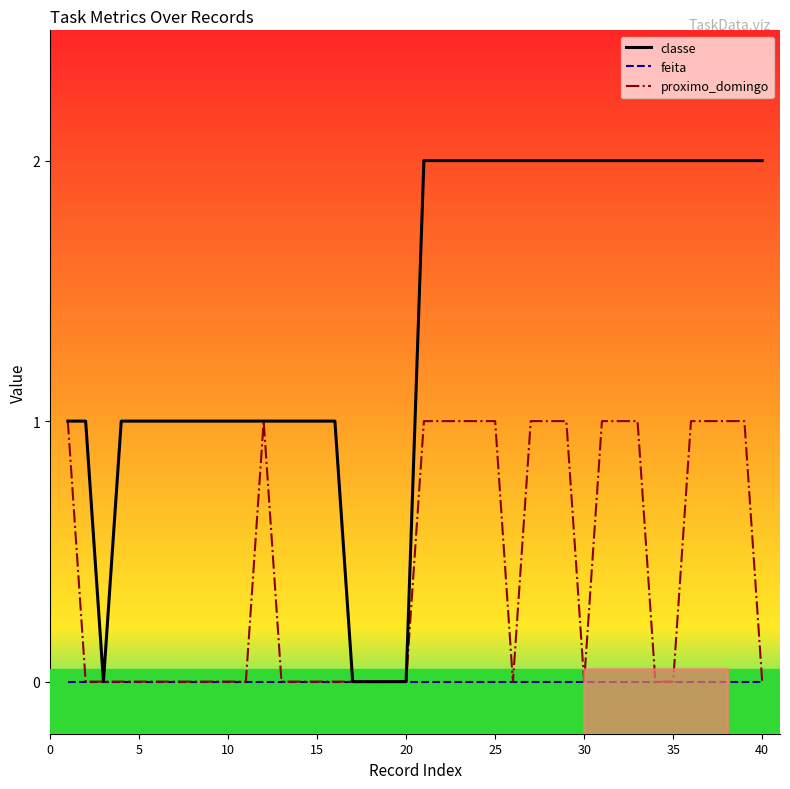

List the series in order of their peak value, lowest first.

feita, proximo_domingo, classe